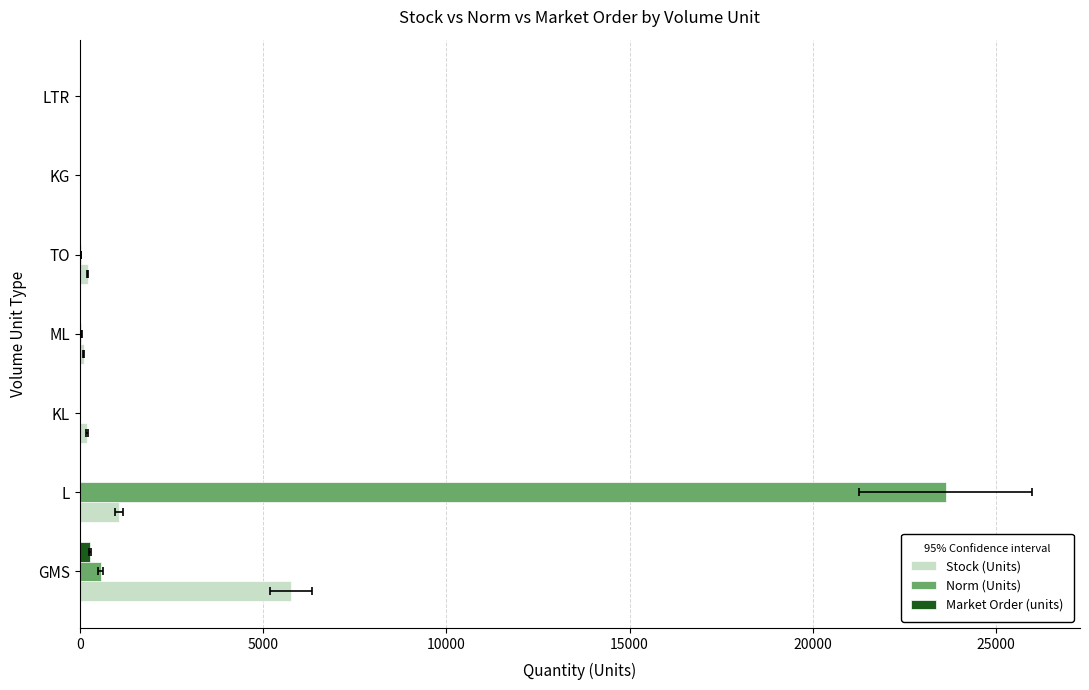

Reading left to right, transcribe all the data shown in this chart.

Stock (Units): 5760	1080	192	102	212	0	12
Norm (Units): 565	23627	0	44	21	0	0
Market Order (units): 280	0	0	0	0	0	0